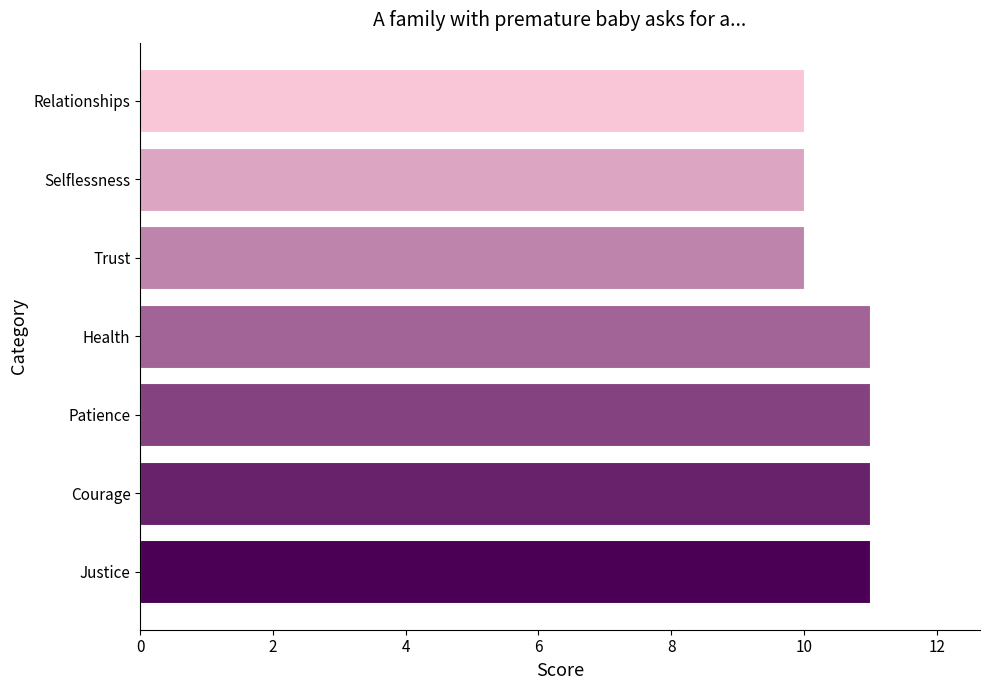

The value at Justice is 18. True or false?

False